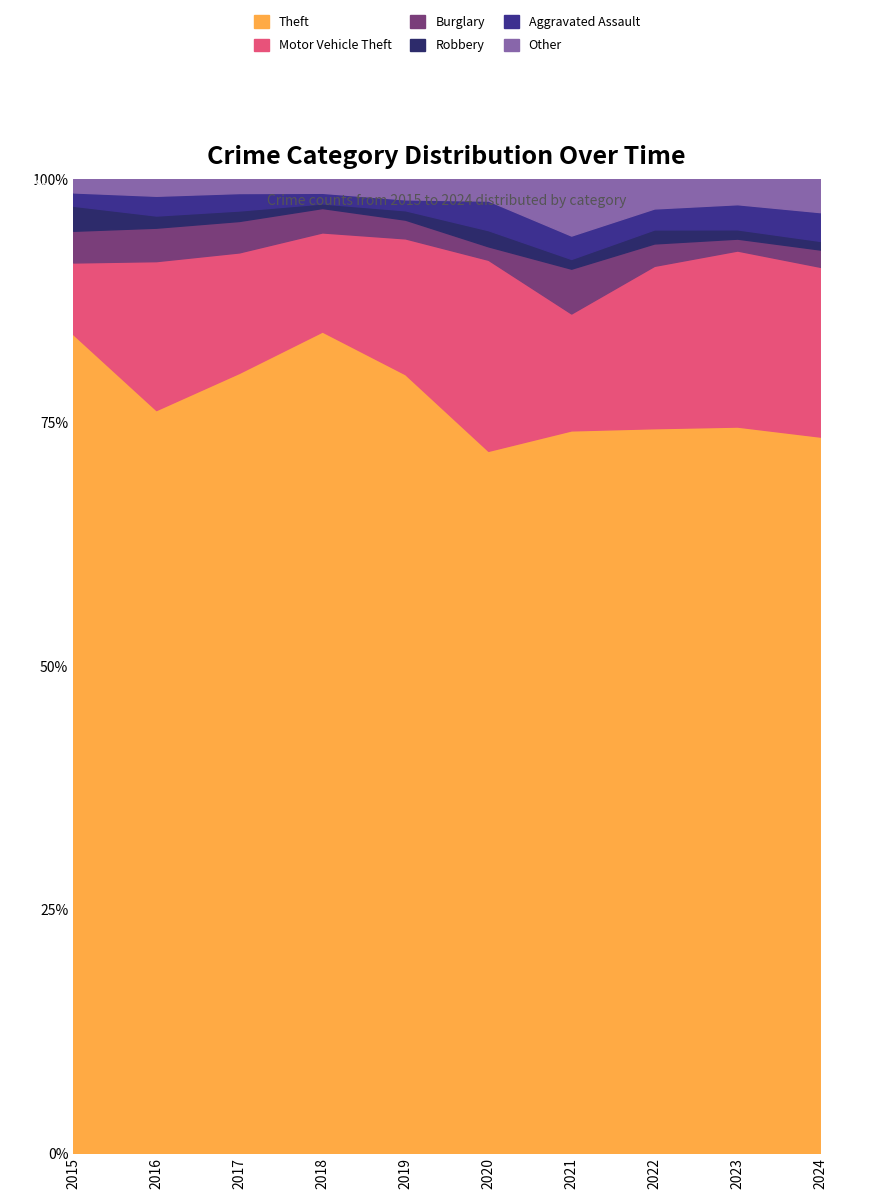

Where does the Theft series first go above 498?

2018